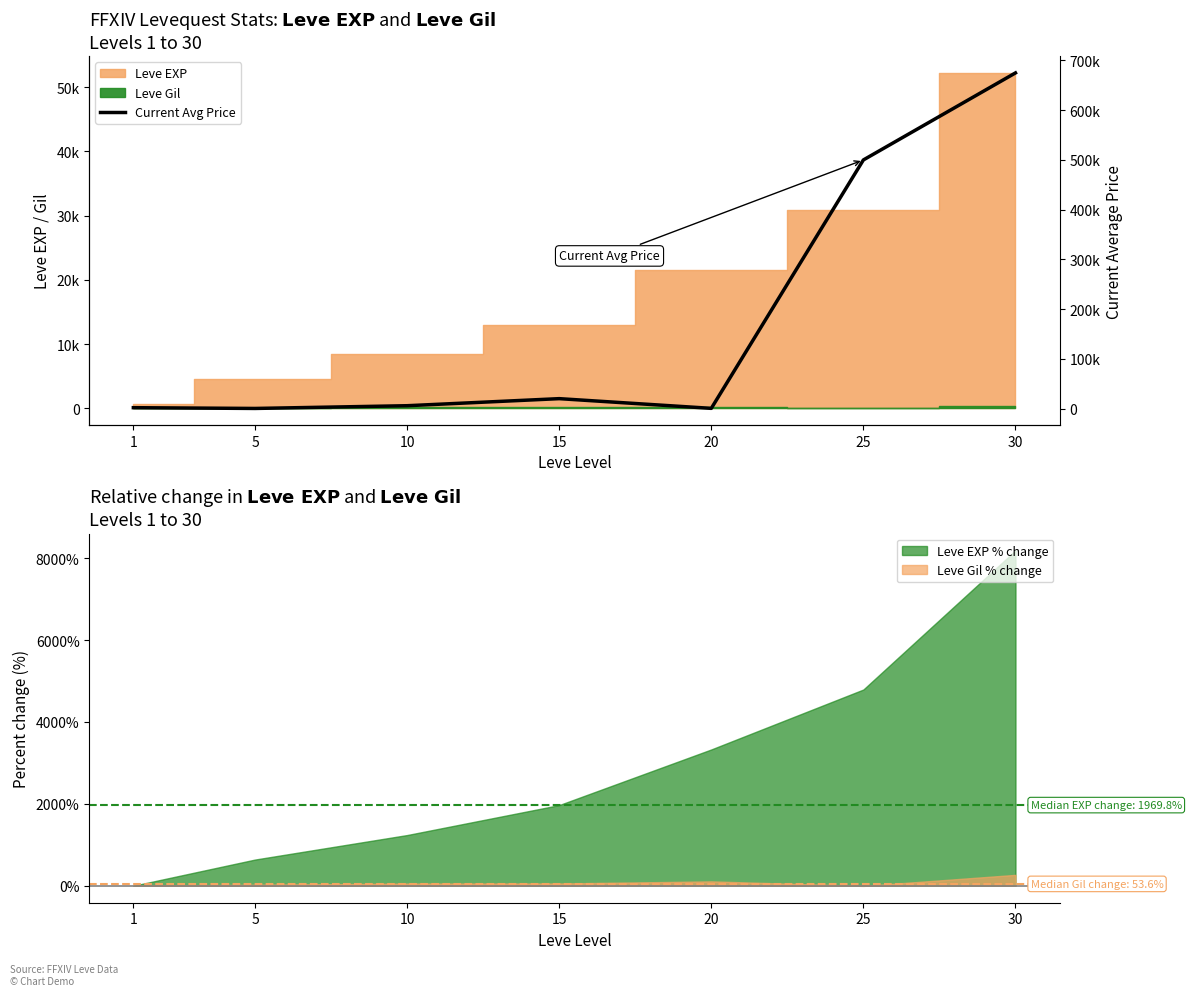

What is the value of the 2nd point from the left?

463.6